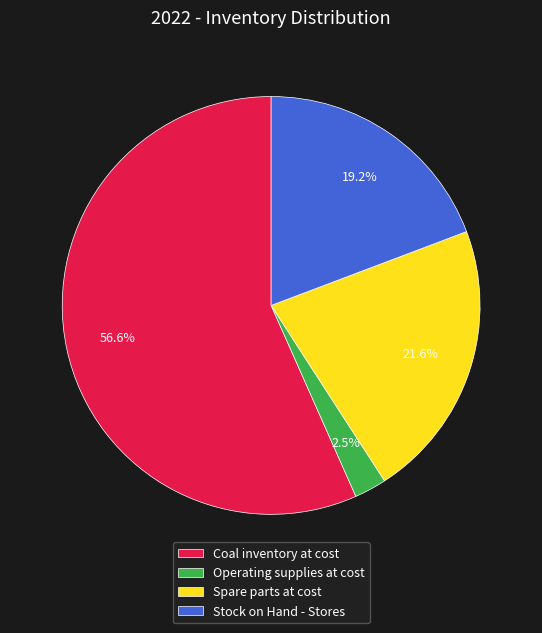

How much of the chart is everything except Operating supplies at cost?

97.5%